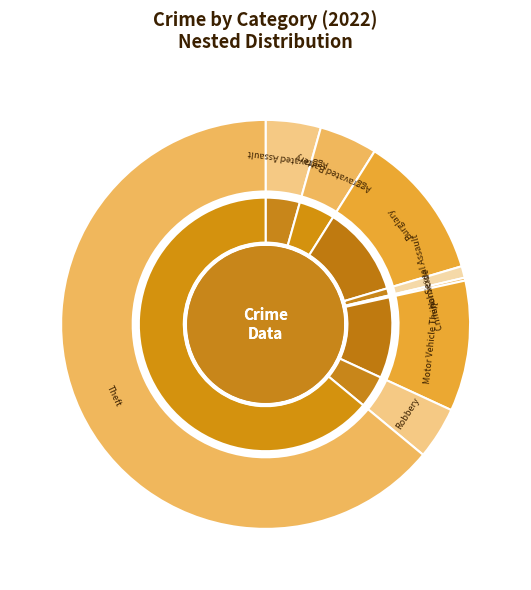

What is the smallest slice in the pie chart?

Arson